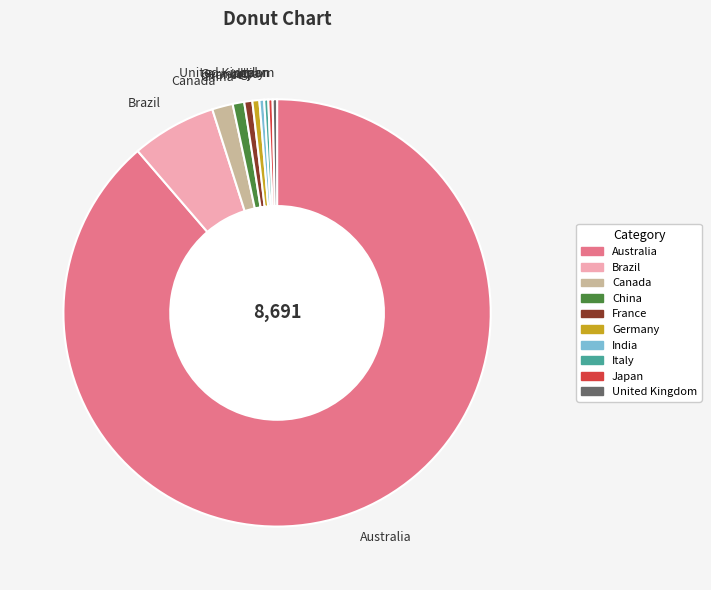

Is the sum of India and Canada greater than half?

No